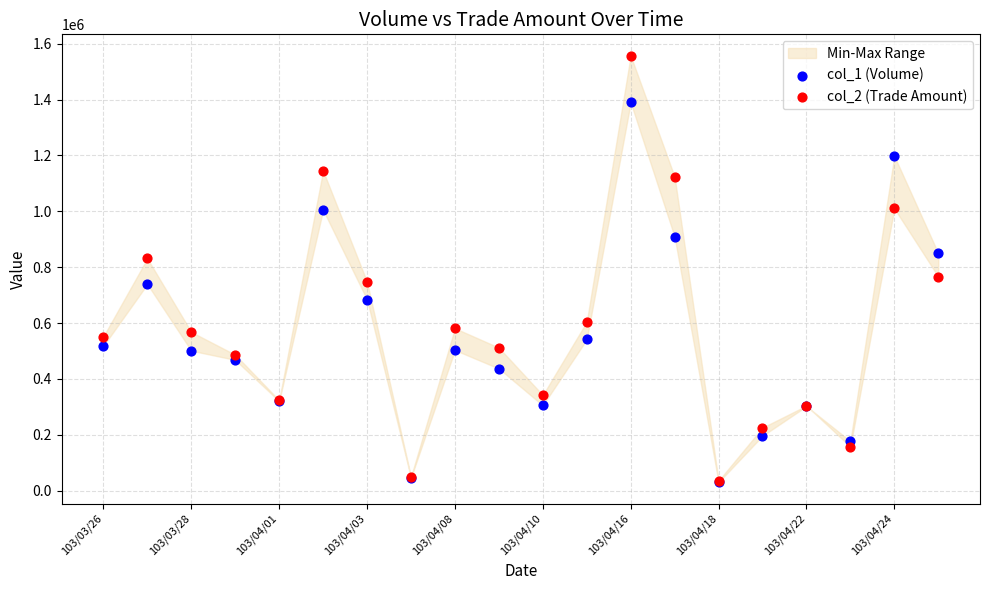

What are all the series names shown in the legend?

col_1 (Volume), col_2 (Trade Amount)